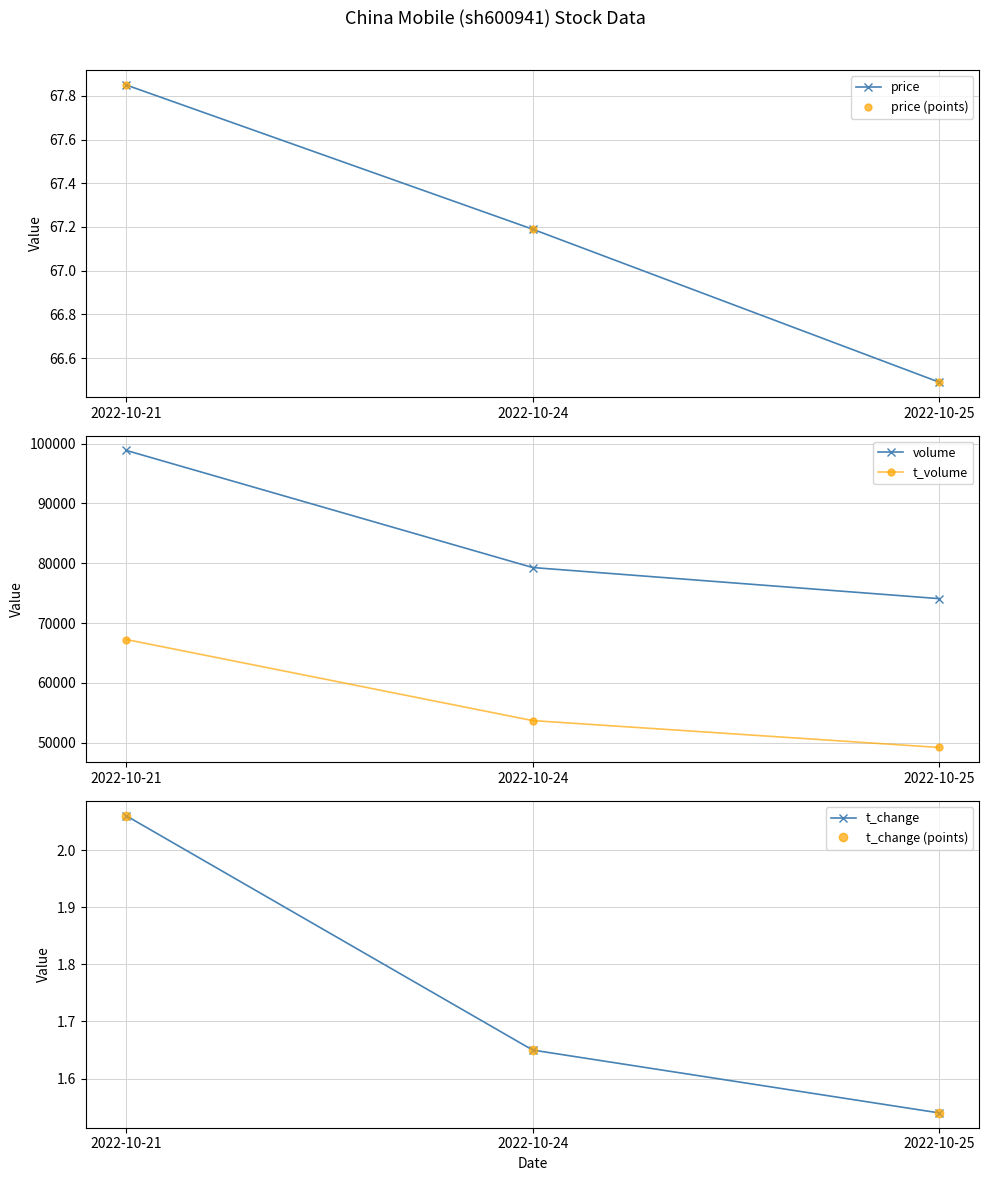

Which series has the largest total across all categories?

volume